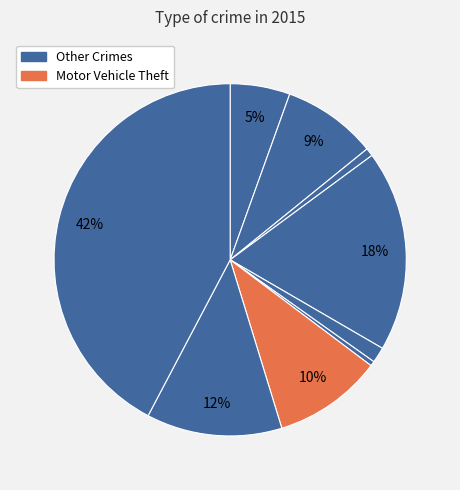

Is there any slice that represents more than half of the pie?

No